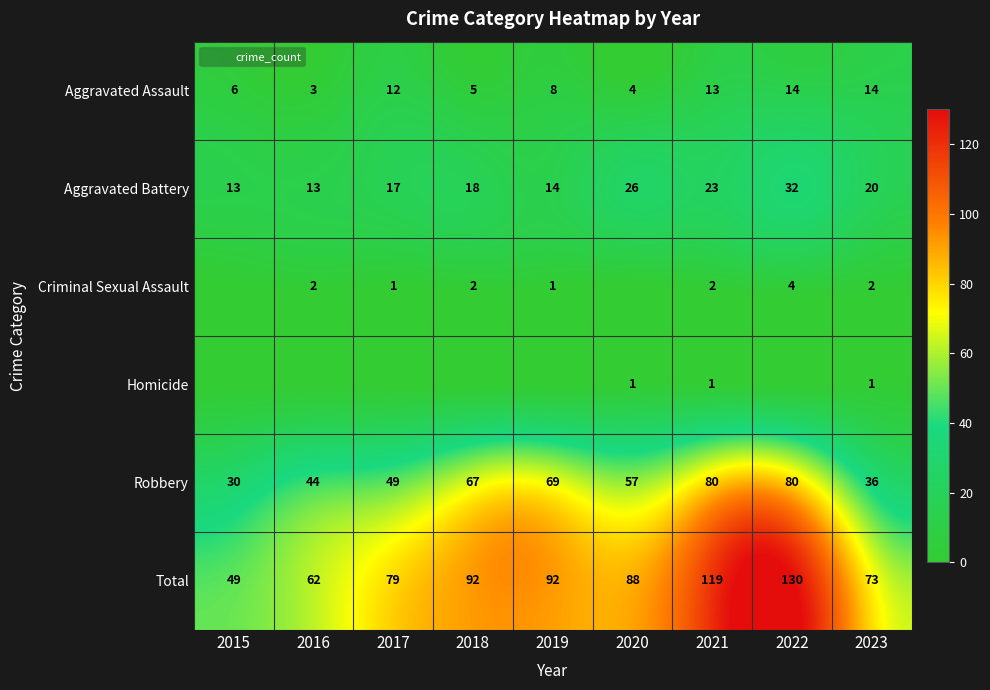

What is the average value of the Aggravated Battery series?

20